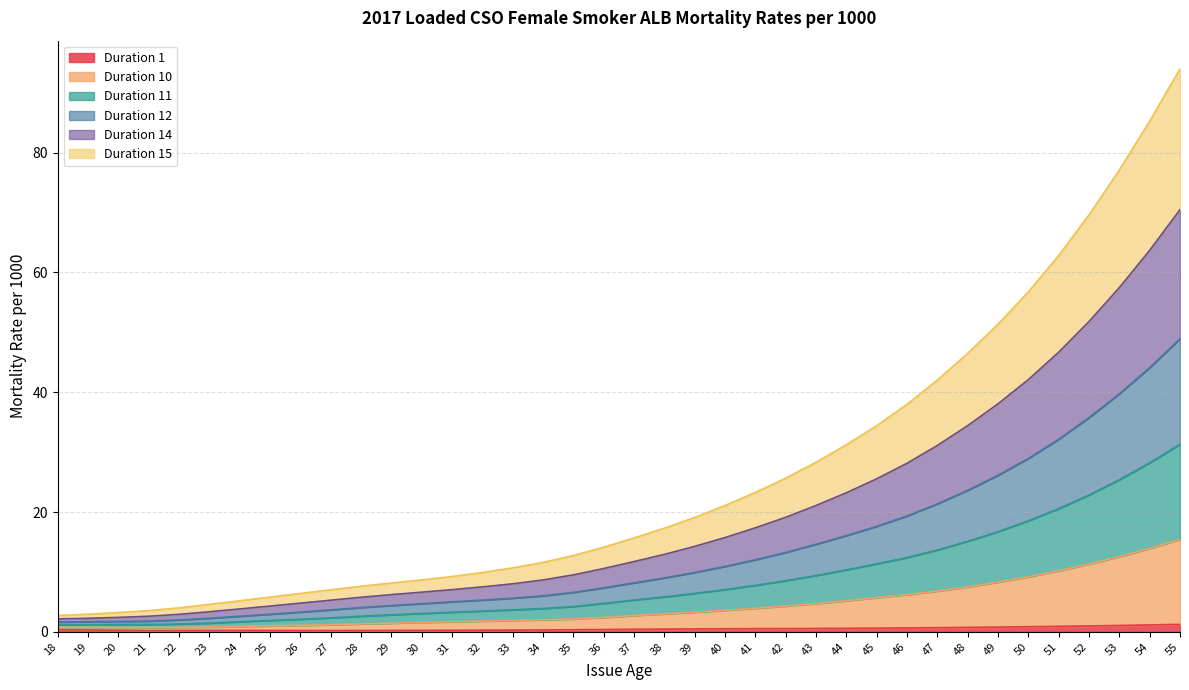

What is the difference between the maximum and minimum values in the Duration 1 series?

1.0